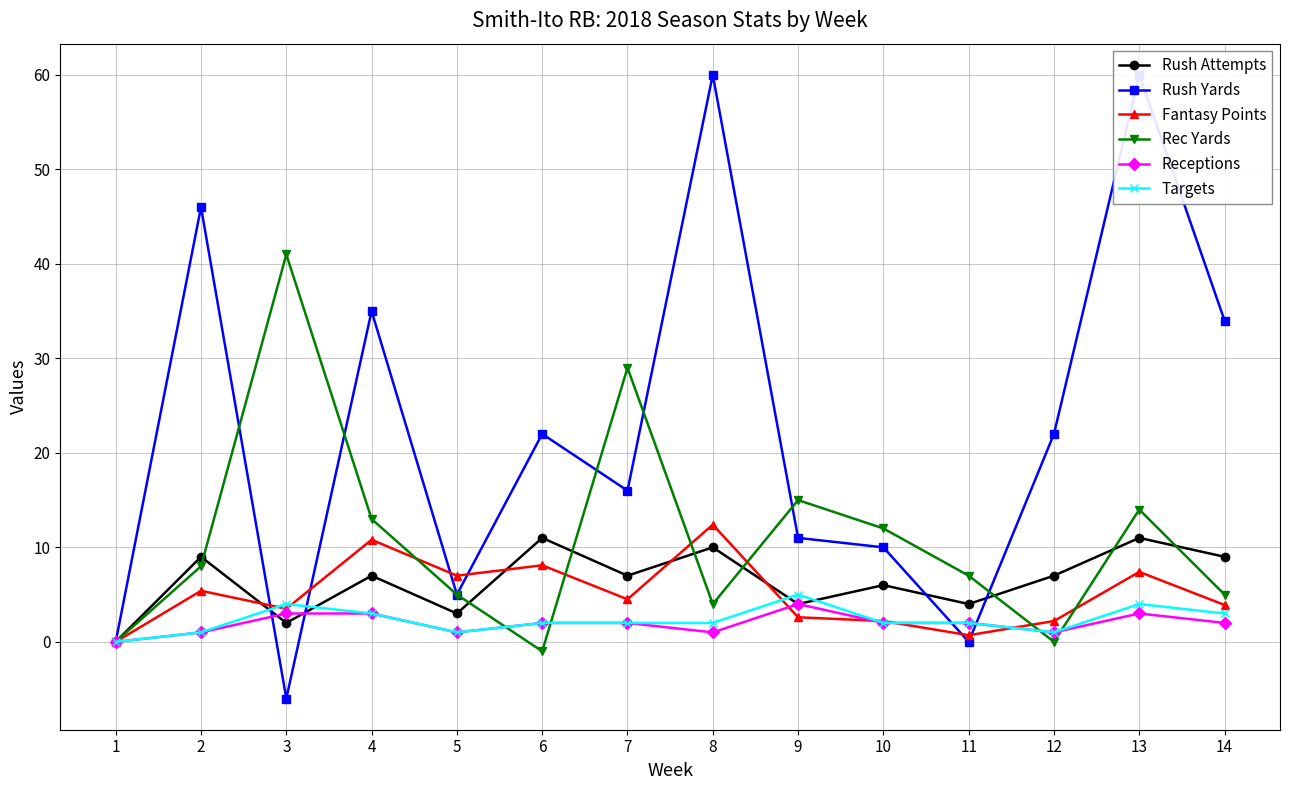

What is the value of the Receptions point at the 13th from the left?

3.0